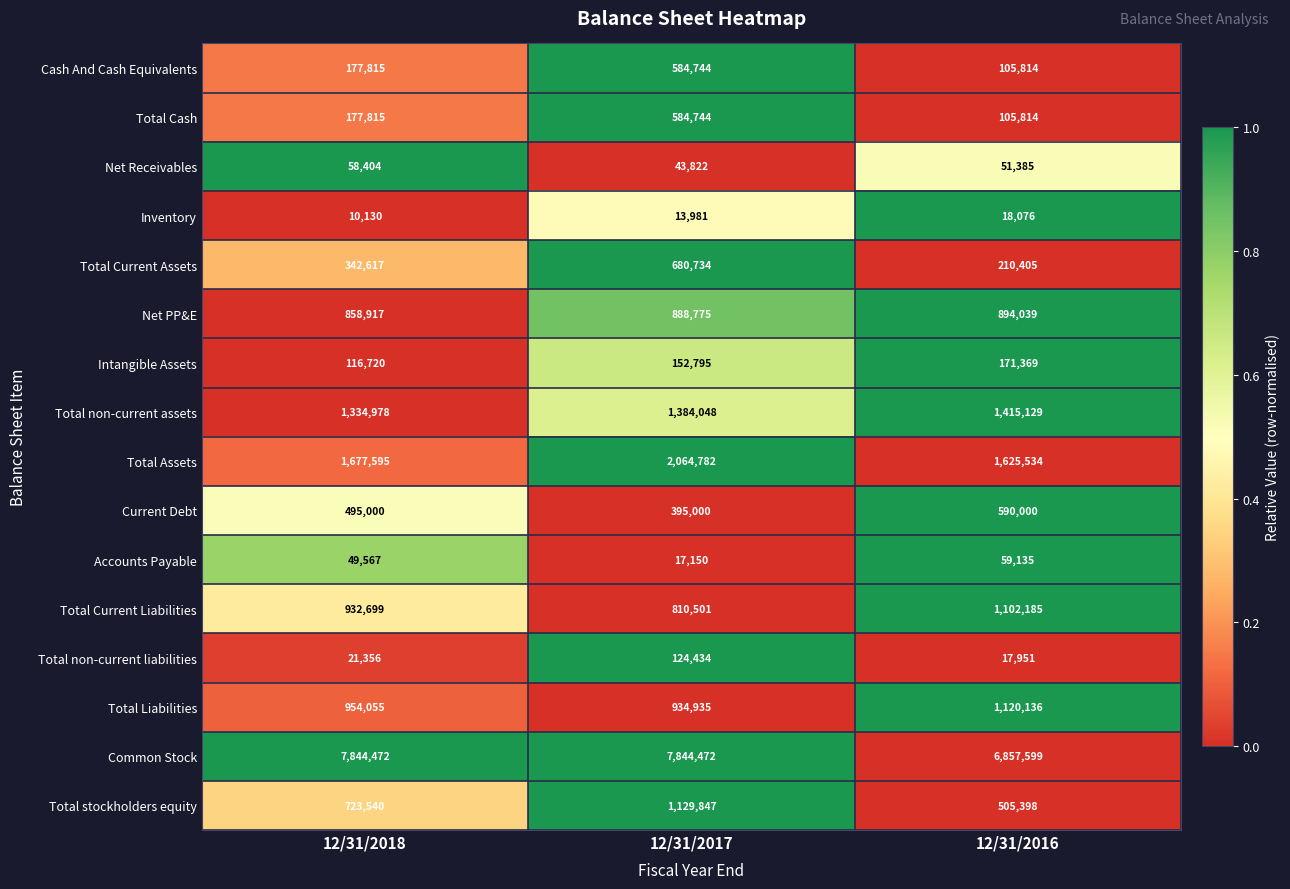

The value of Inventory at 12/31/2018 is 10130. True or false?

True